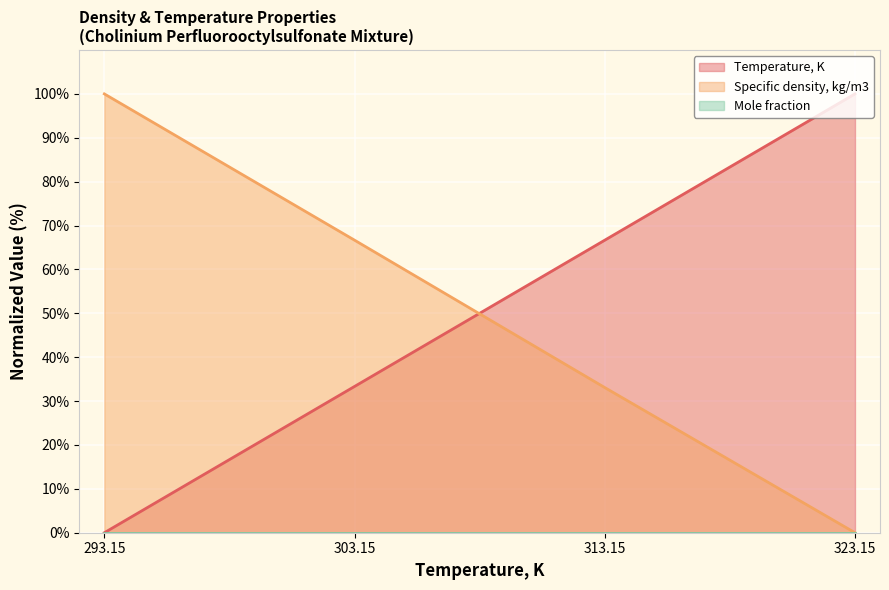

How many times do Specific density, kg/m3 and Temperature, K cross each other?

1